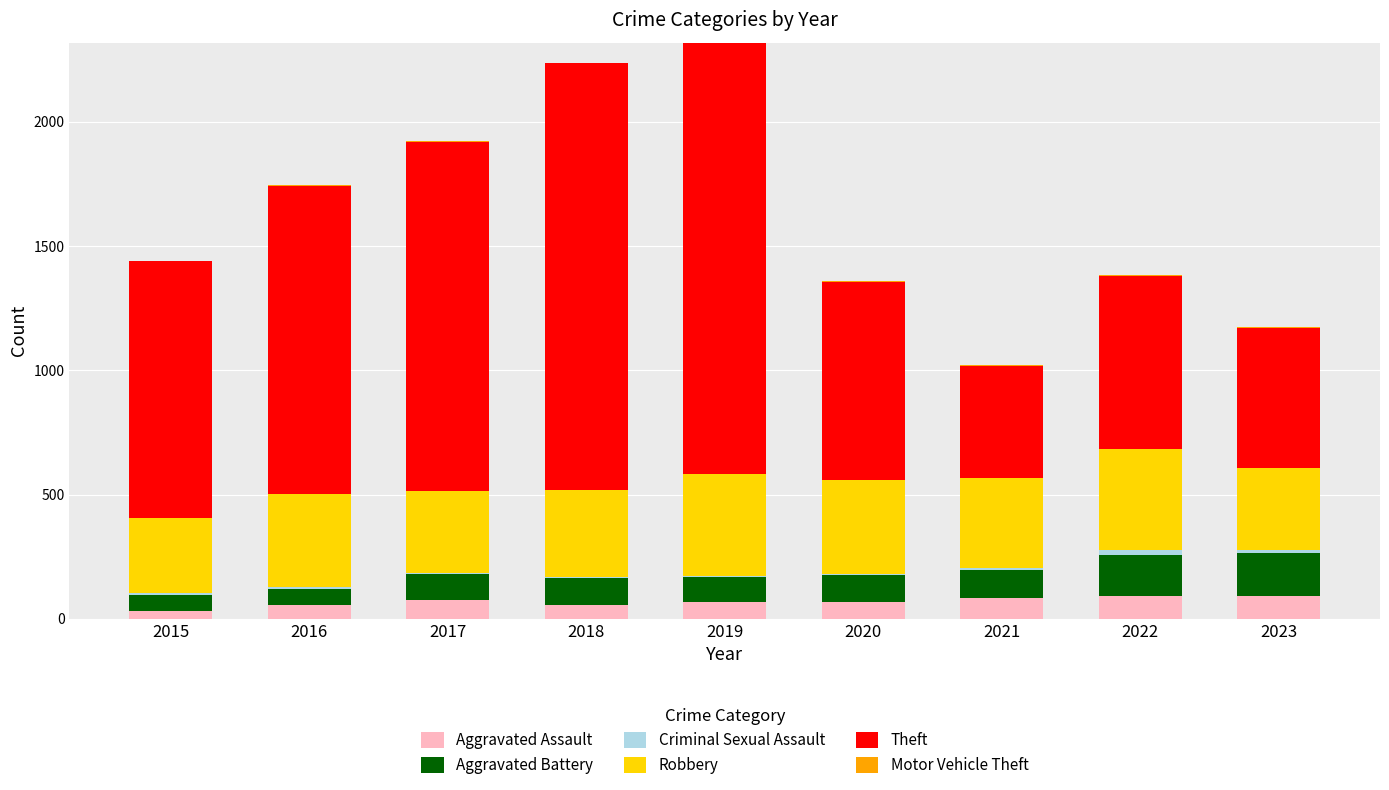

What is the highest value of the Aggravated Assault series?

93